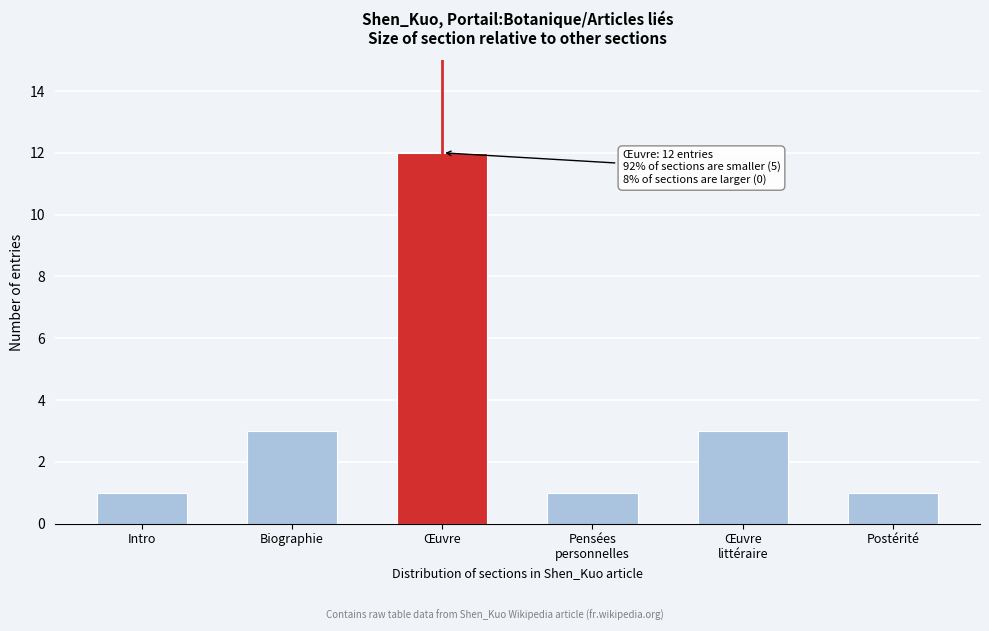

Reading left to right, extract all data points from this chart.

1	3	12	1	3	1